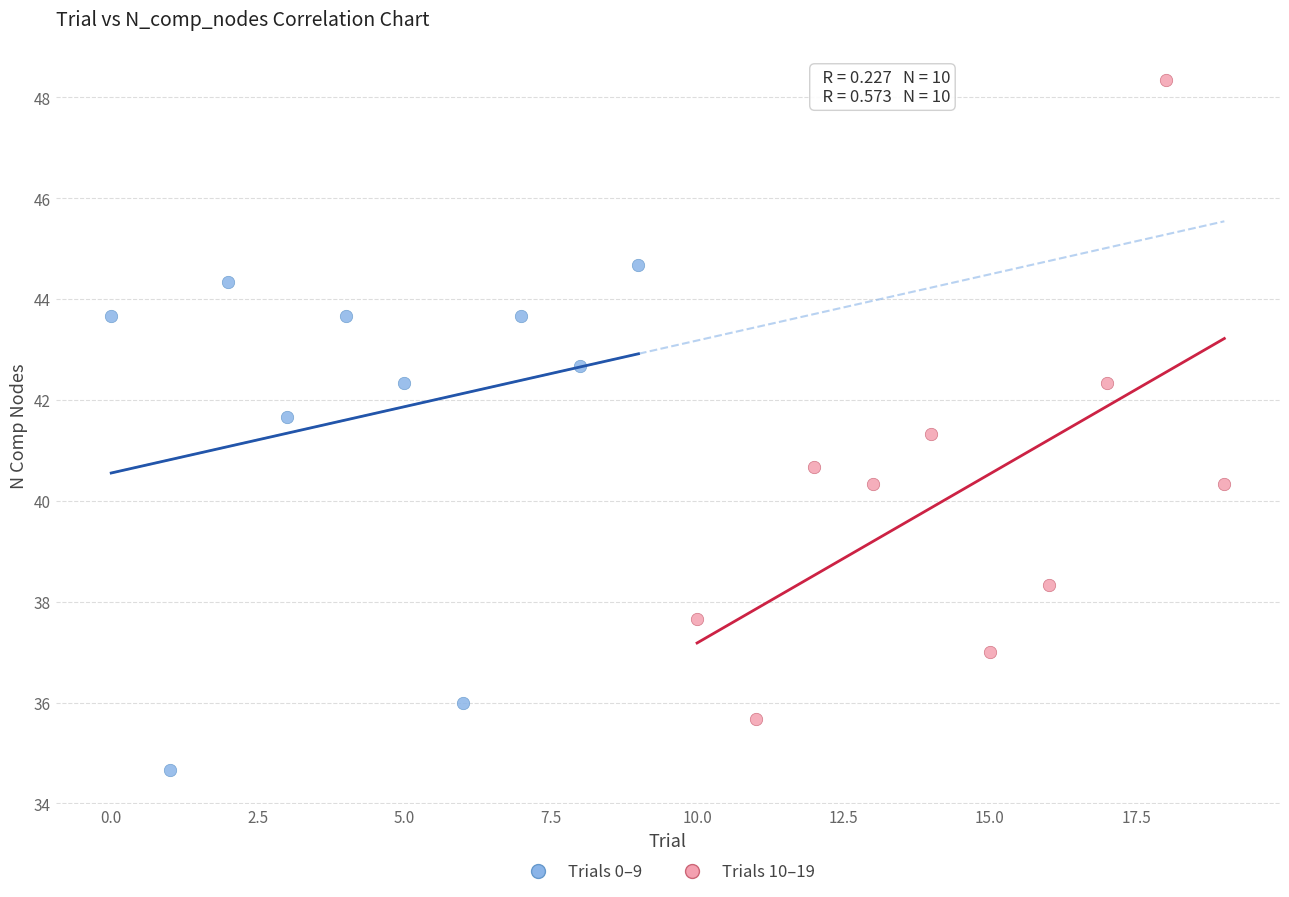

Which series has the largest Y range (max minus min)?

Trials 10–19